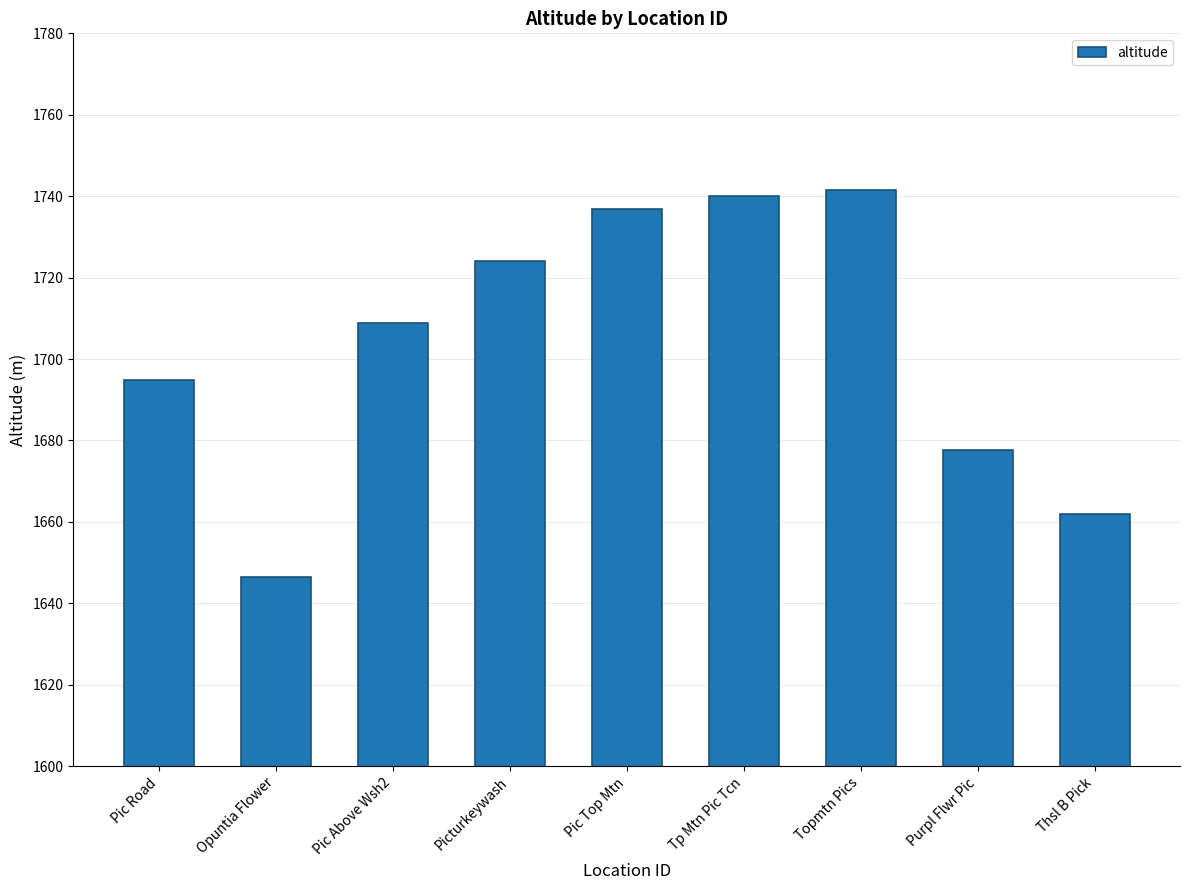

What is the label of the 3rd bar from the left?

Pic Above Wsh2